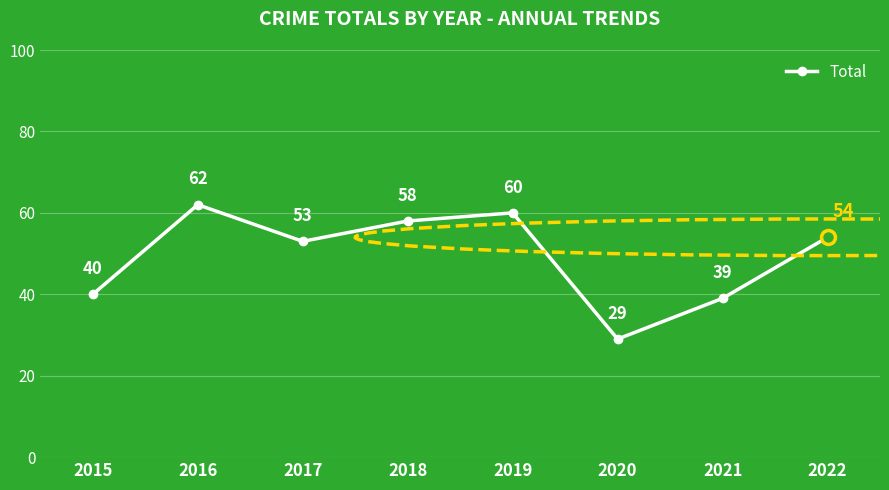

At which label is the value closest to 45?

2015